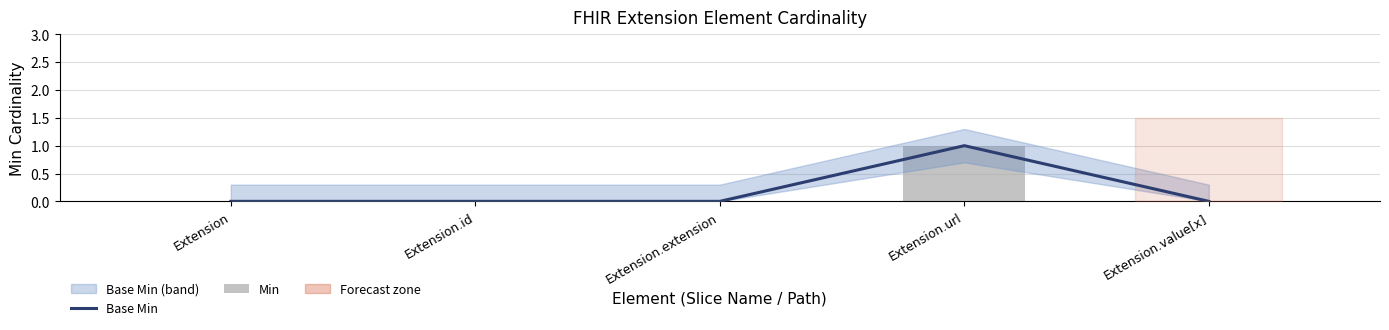

How many Base Min values are between 0 and 1?

5